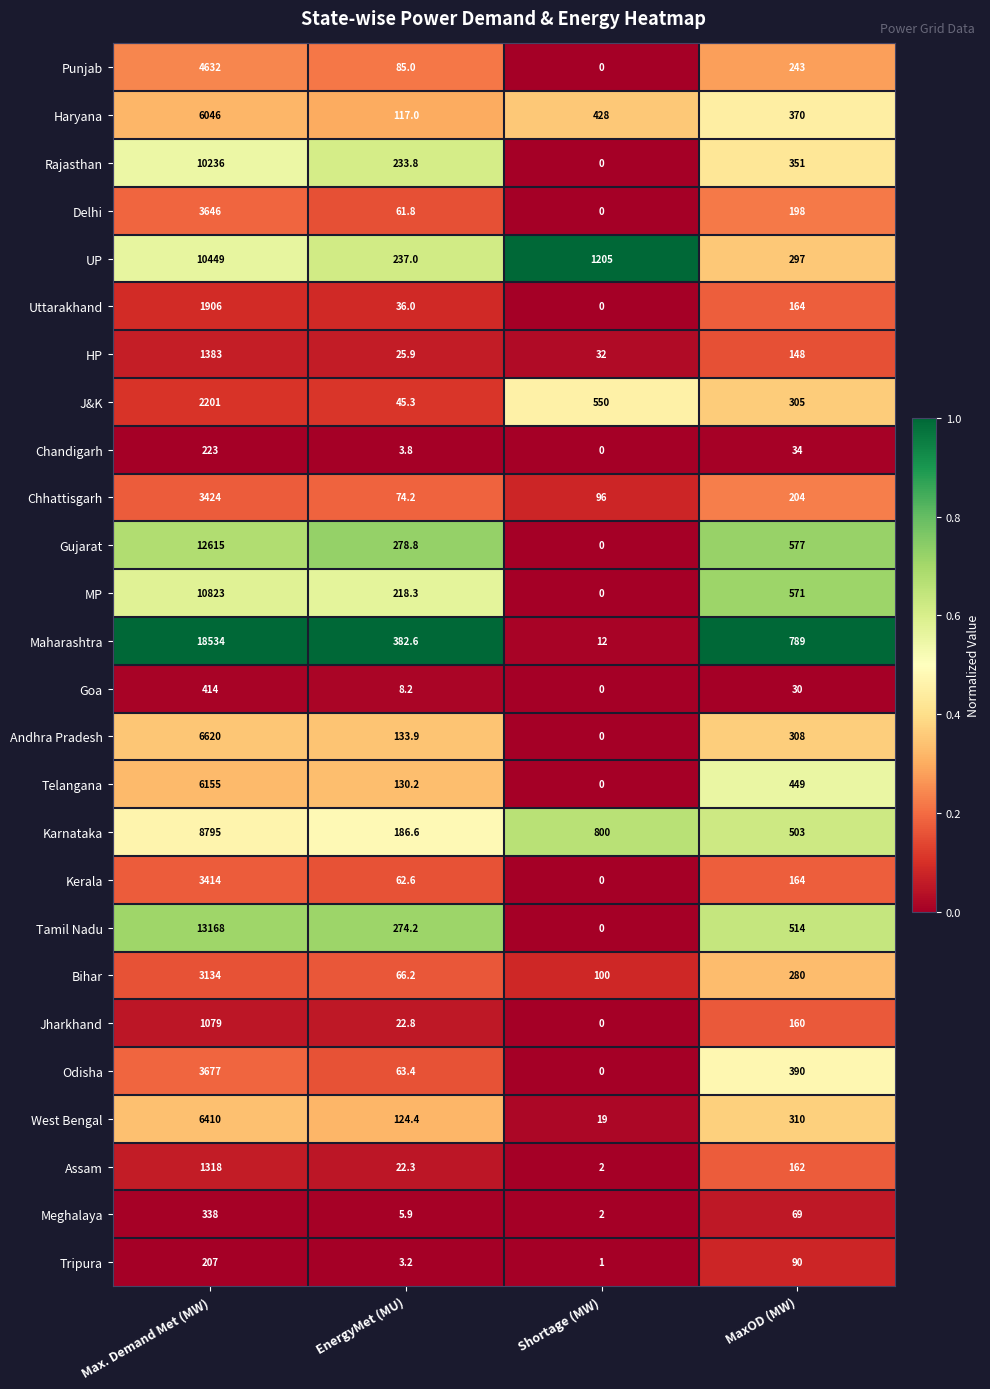

What is the greatest value displayed?

18534.0